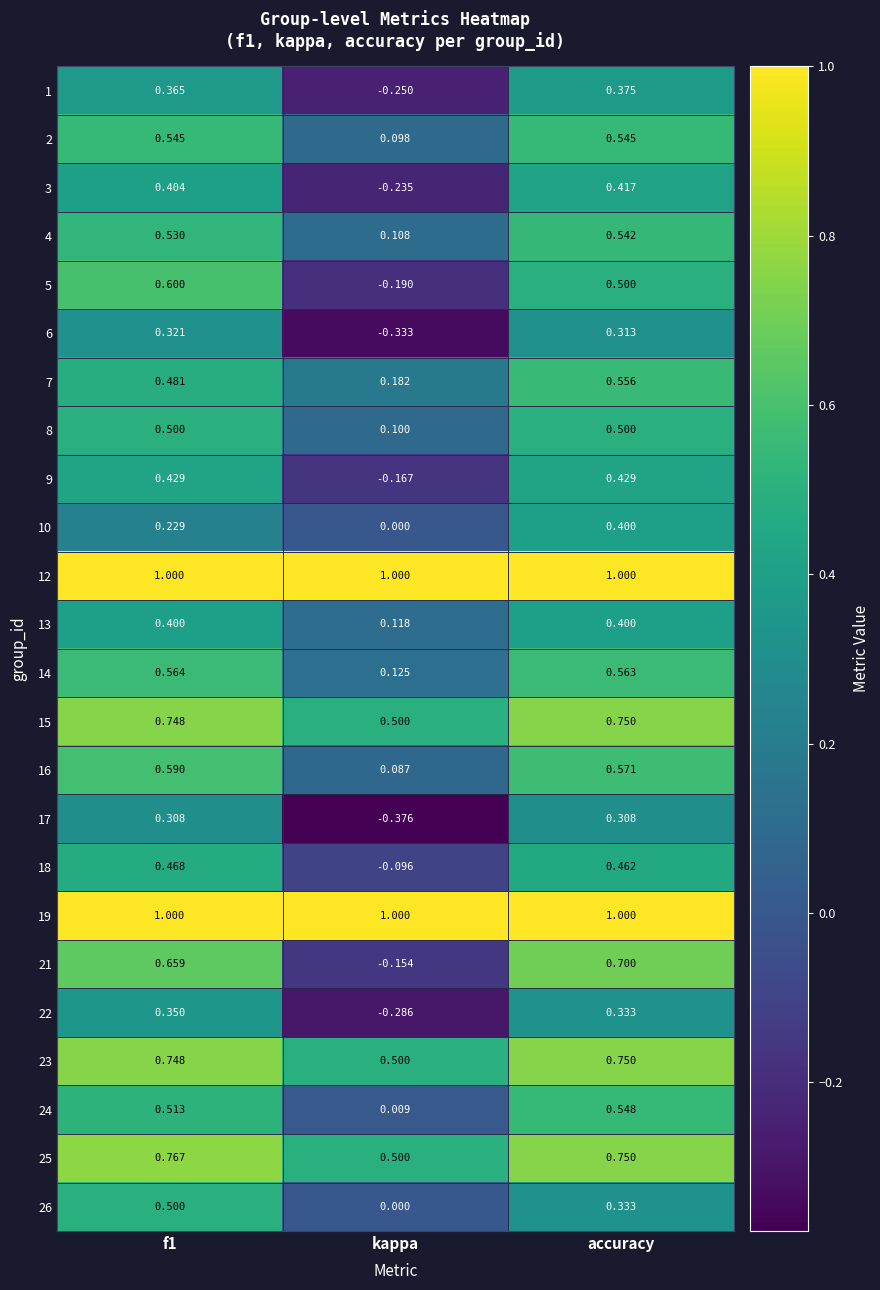

Where is 14 nearest to the value 0?

kappa